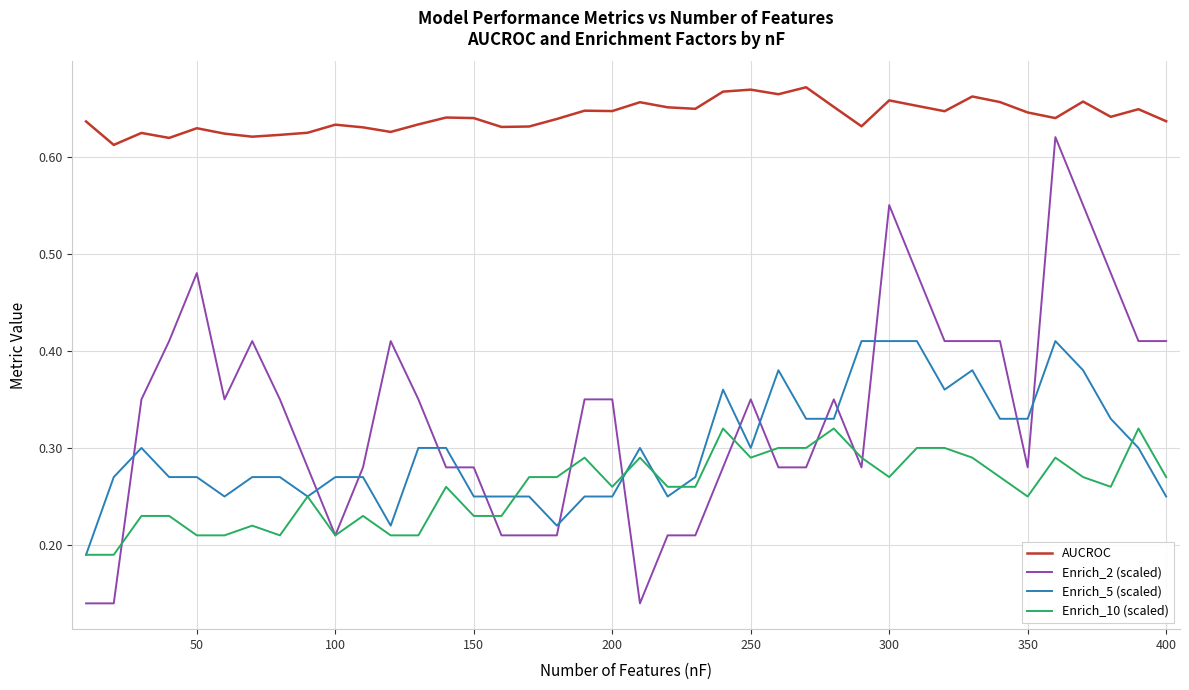

True or false: Enrich_2 (scaled) and Enrich_5 (scaled) cross at least once.

True